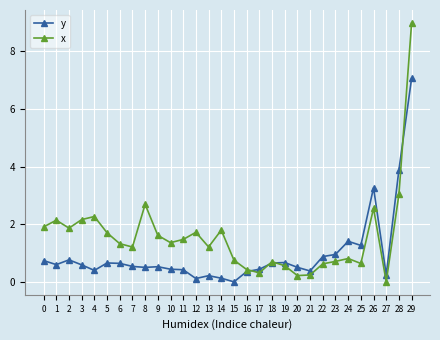

Rank the series by their average value, from highest to lowest.

x, y